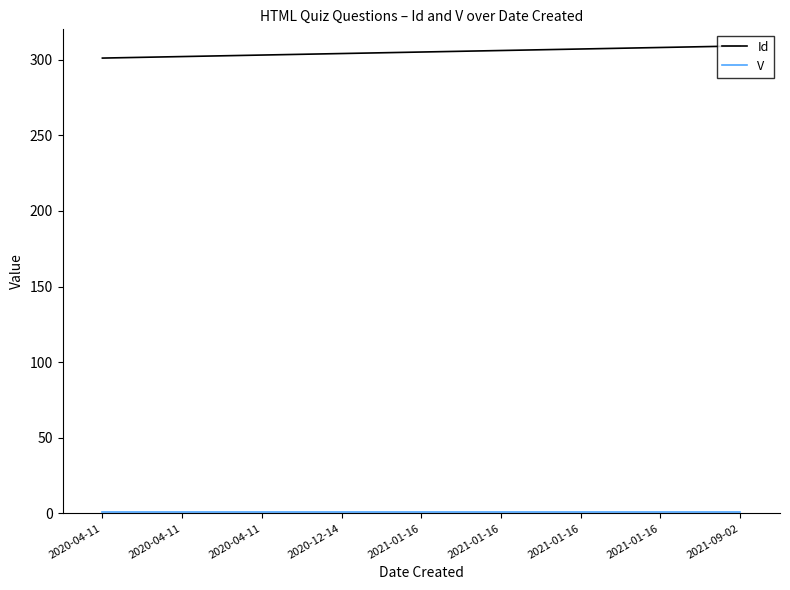

What is the average value of the Id series?

305